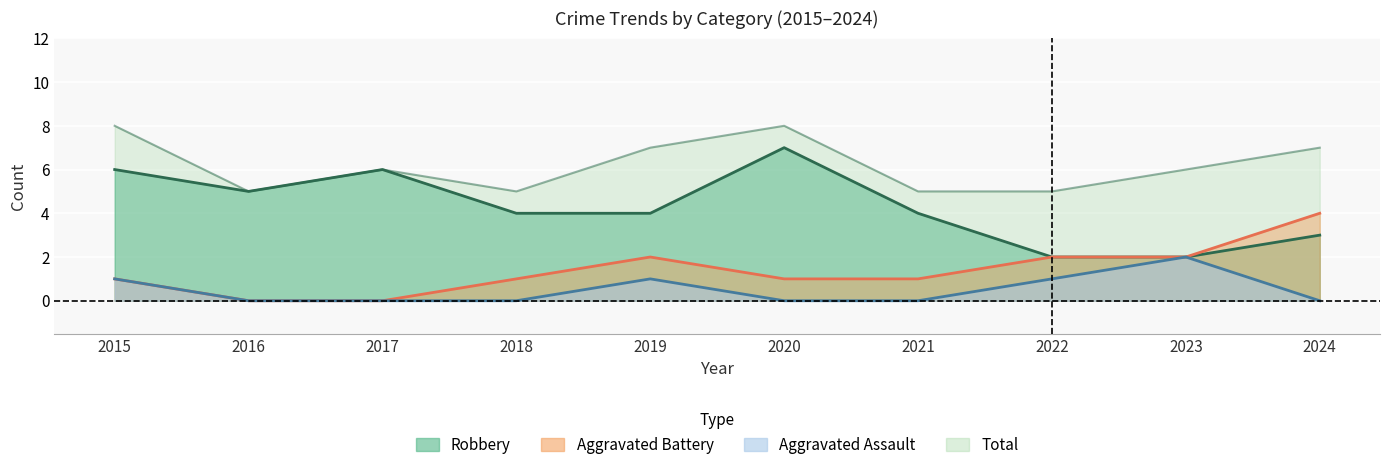

Reading right to left, extract all data points from this chart.

Aggravated Assault: 0	2	1	0	0	1	0	0	0	1
Aggravated Battery: 4	2	2	1	1	2	1	0	0	1
Robbery: 3	2	2	4	7	4	4	6	5	6
Total: 7	6	5	5	8	7	5	6	5	8